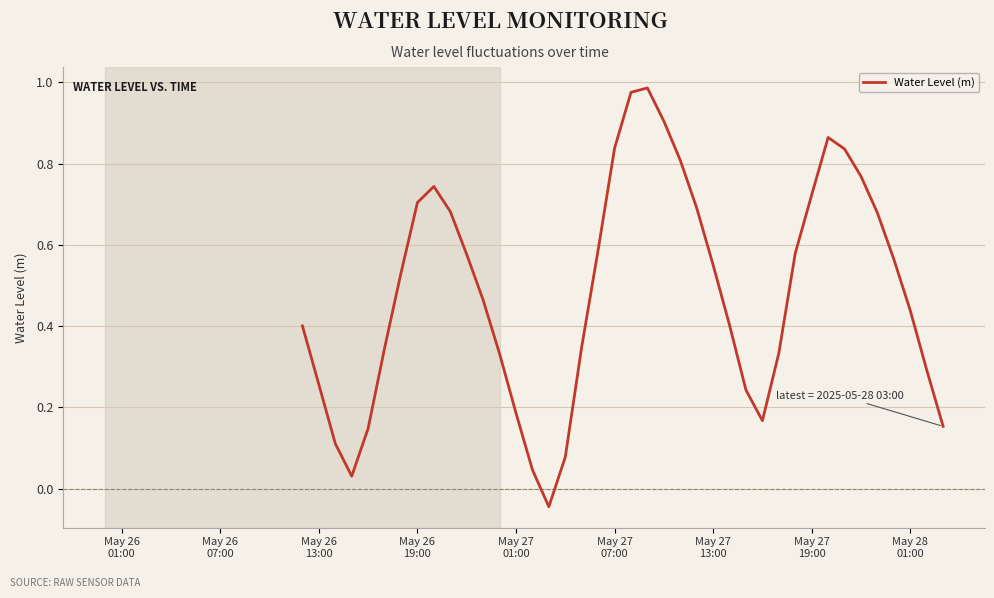

How many interior local valleys (lower than both neighbors) does the data have?

3